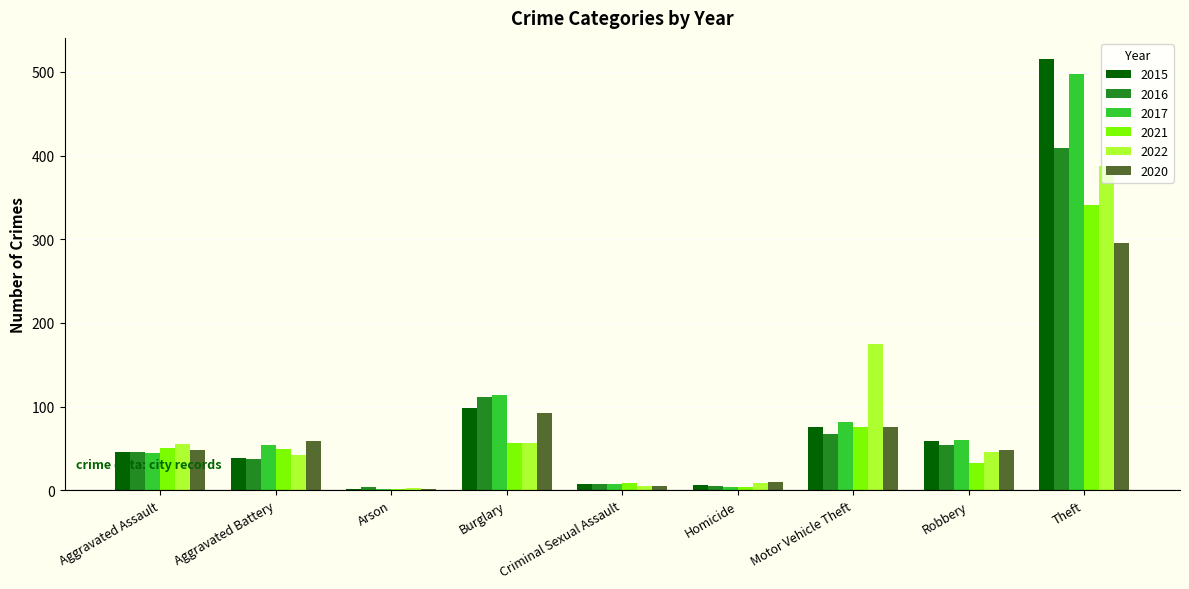

What is the total value across all series at Motor Vehicle Theft?

549